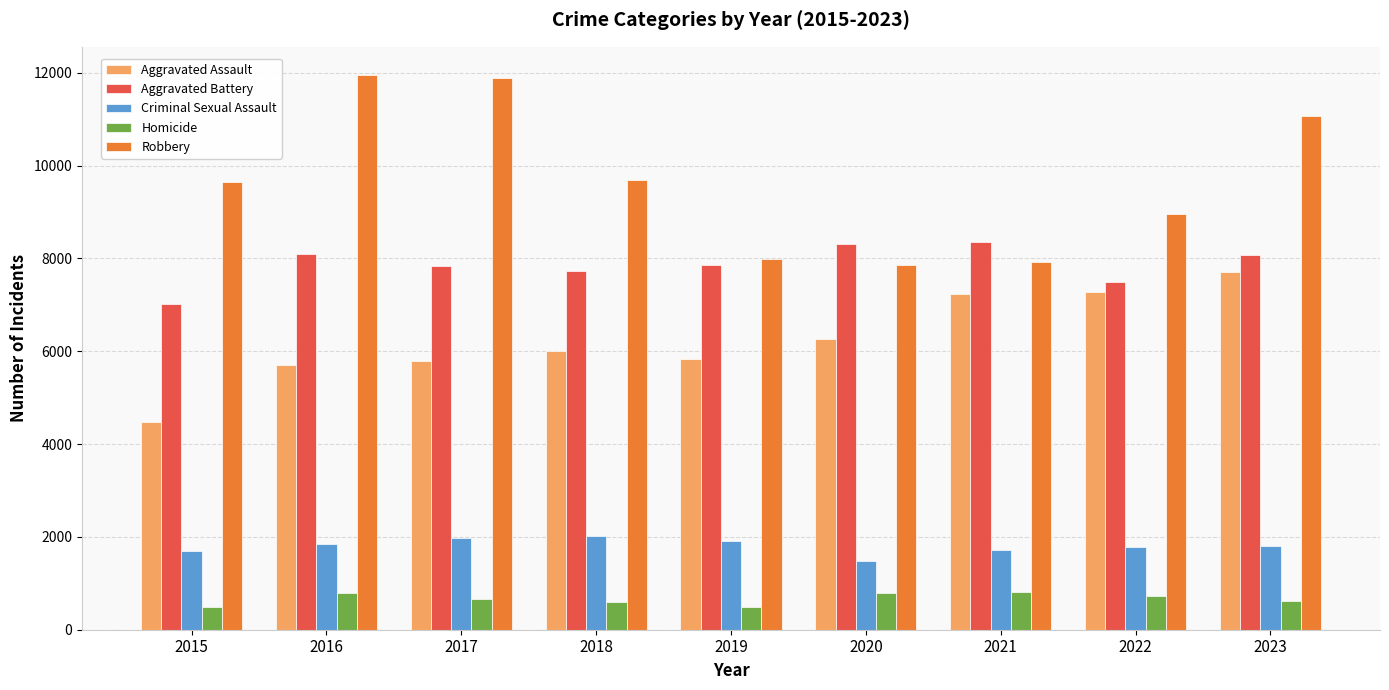

What is the approximate value of Homicide at 2022?

724